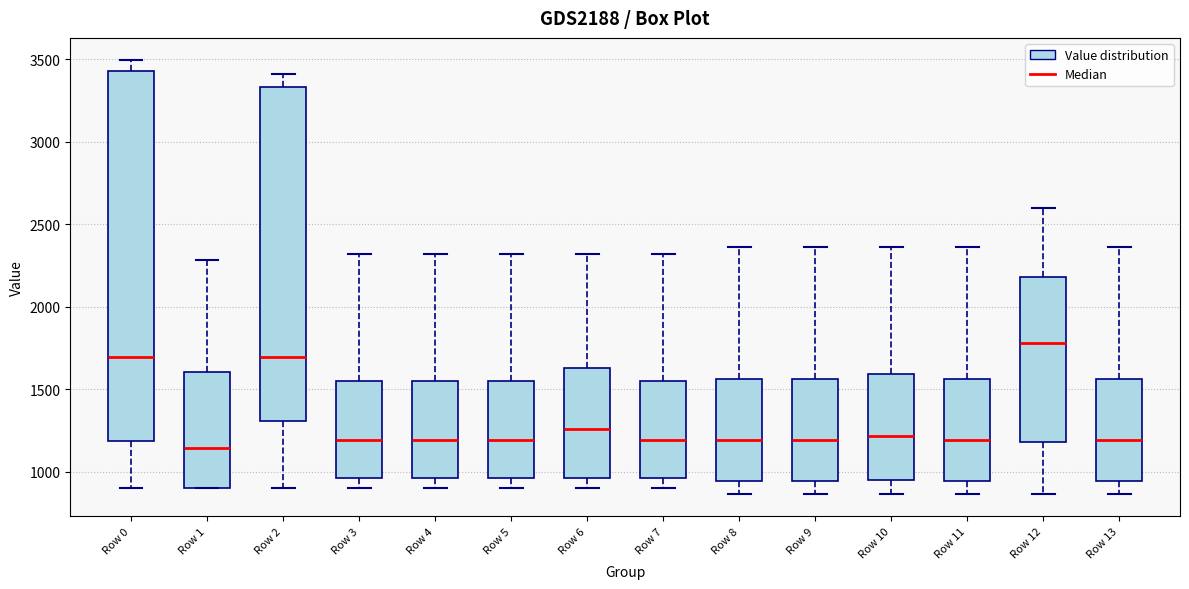

Which box is the tallest, from its lower edge to its upper edge?

Row 0